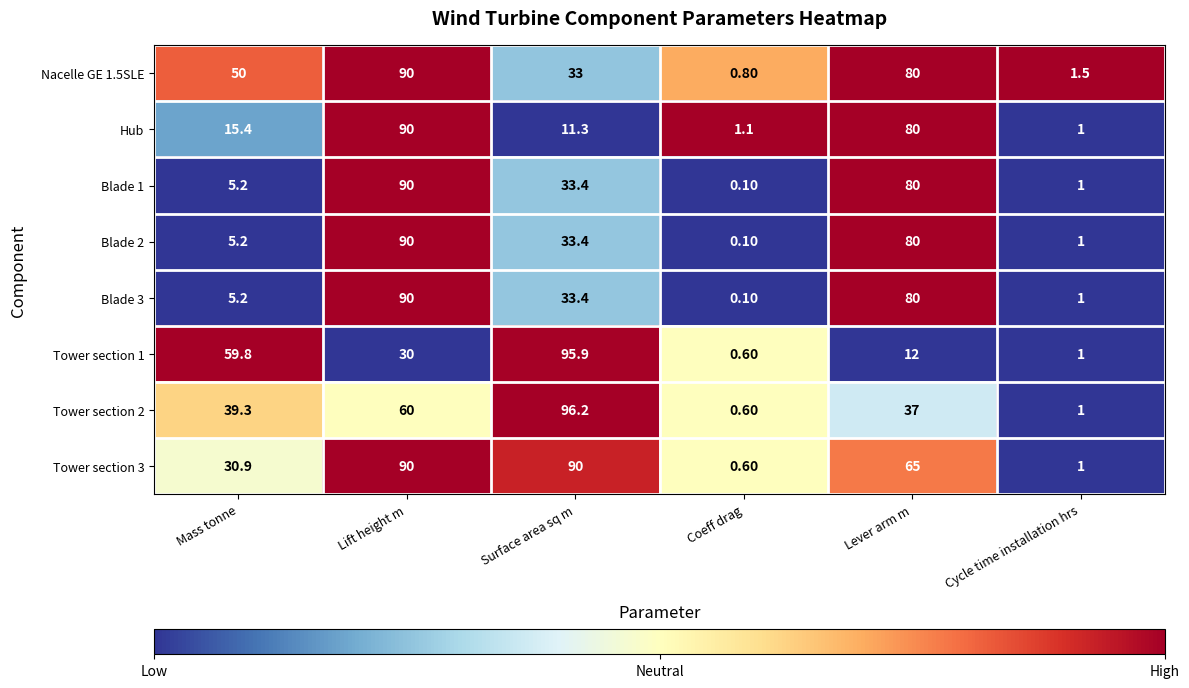

What is the difference between the highest and lowest values at Mass tonne?

54.6